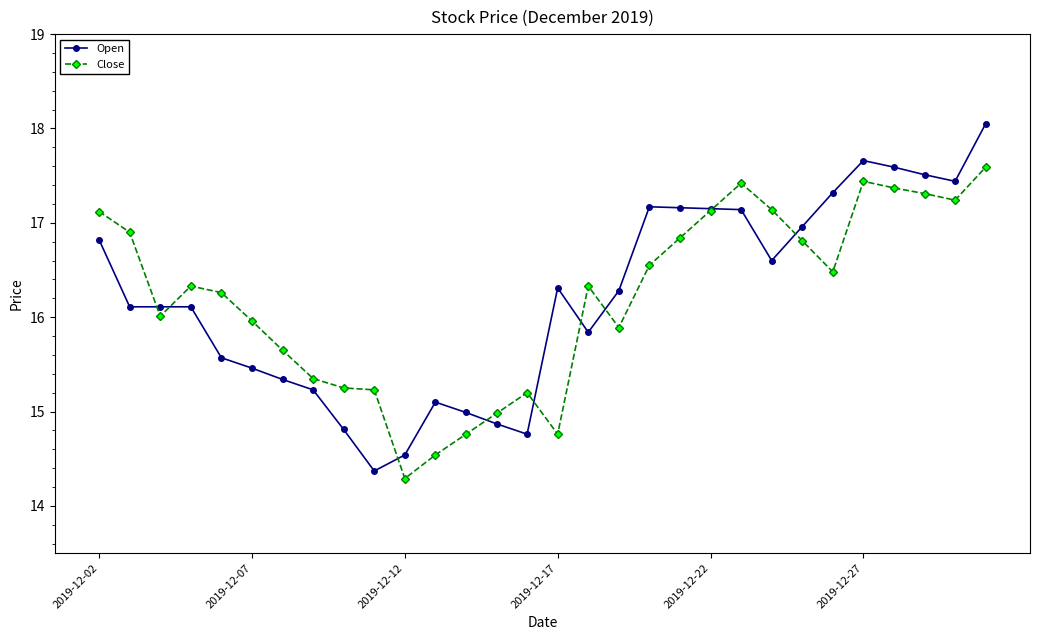

What is the value of the Close point at the 30th from the left?

17.6